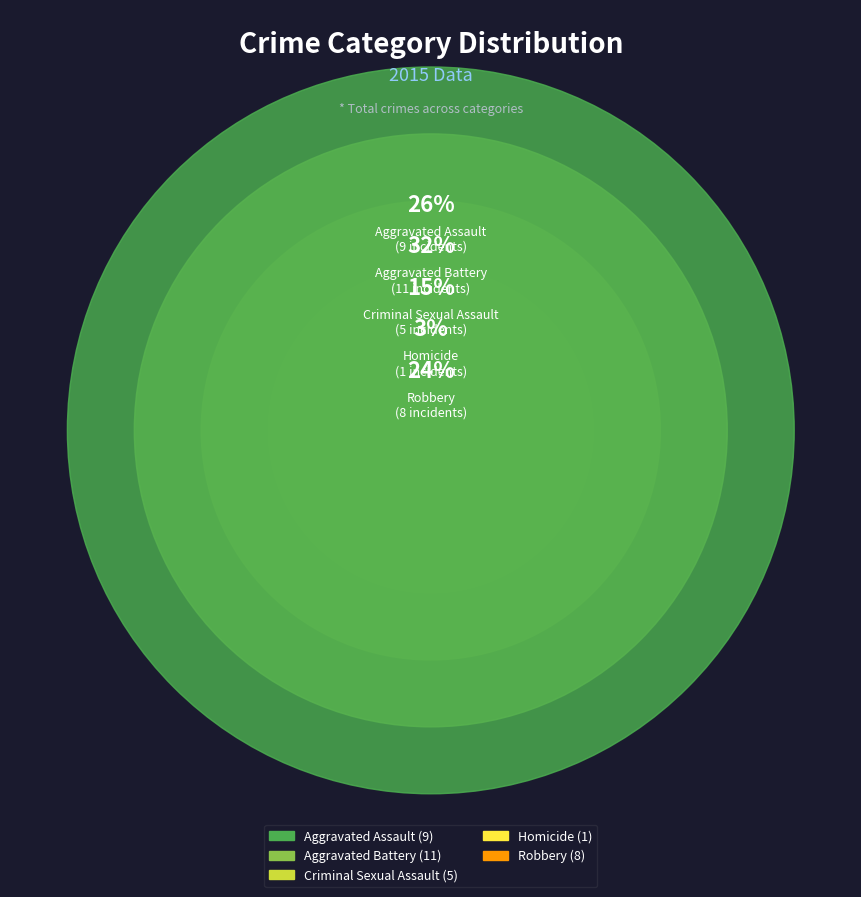

To the nearest percent, what is the difference between the Robbery and Criminal Sexual Assault slice percentages?

9%